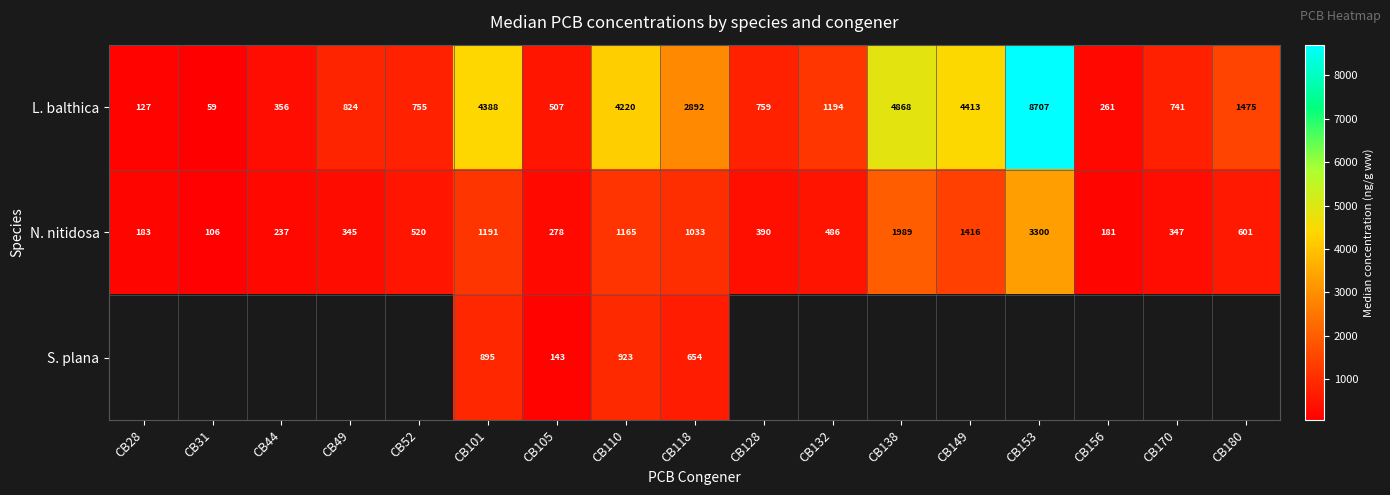

Rank the categories by N. nitidosa value from lowest to highest.

CB31, CB156, CB28, CB44, CB105, CB49, CB170, CB128, CB132, CB52, CB180, CB118, CB110, CB101, CB149, CB138, CB153